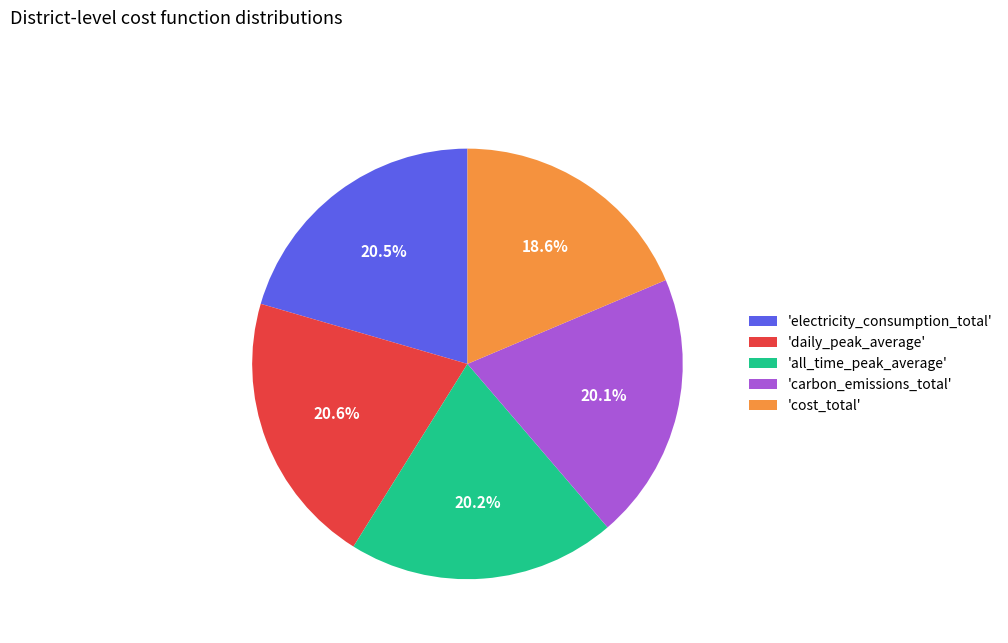

What portion of the pie excludes 'all_time_peak_average'?

79.8%